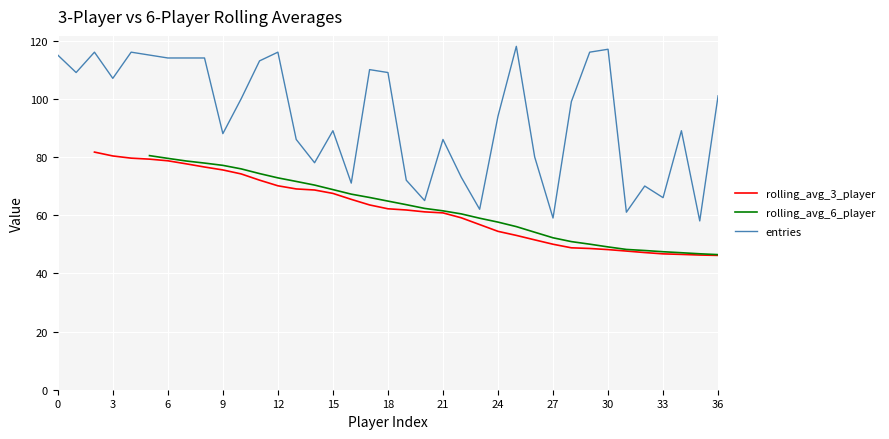

What is the maximum value shown in the chart?

118.0